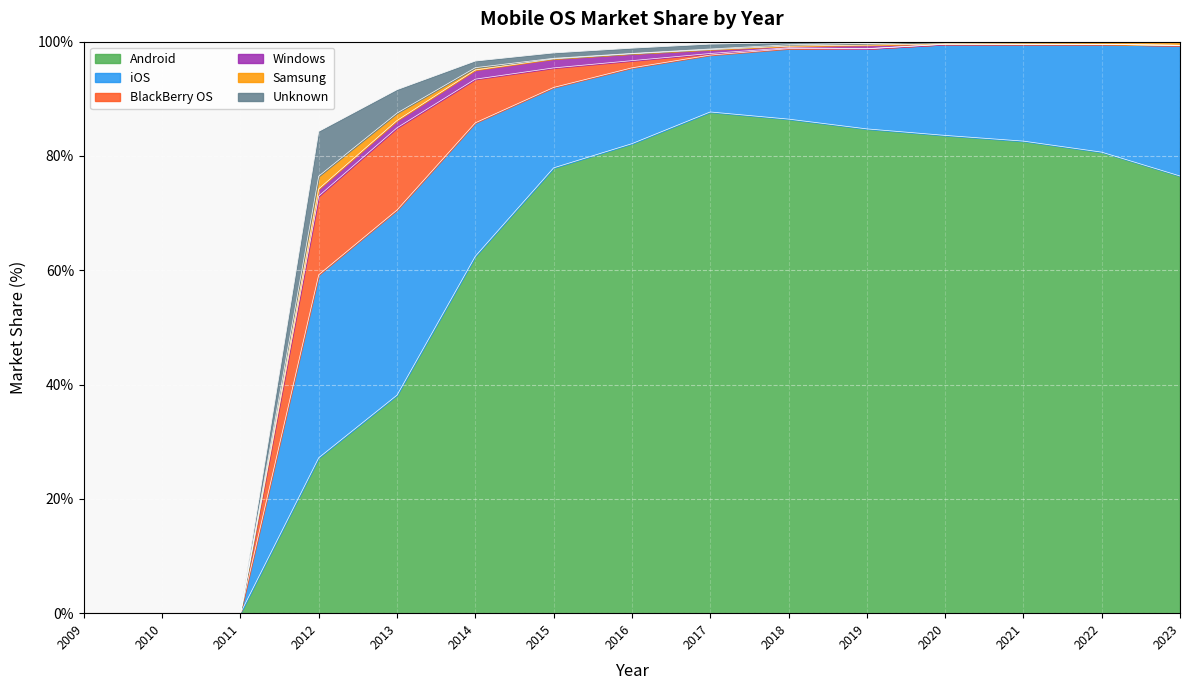

How many interior local valleys does the iOS series have?

1